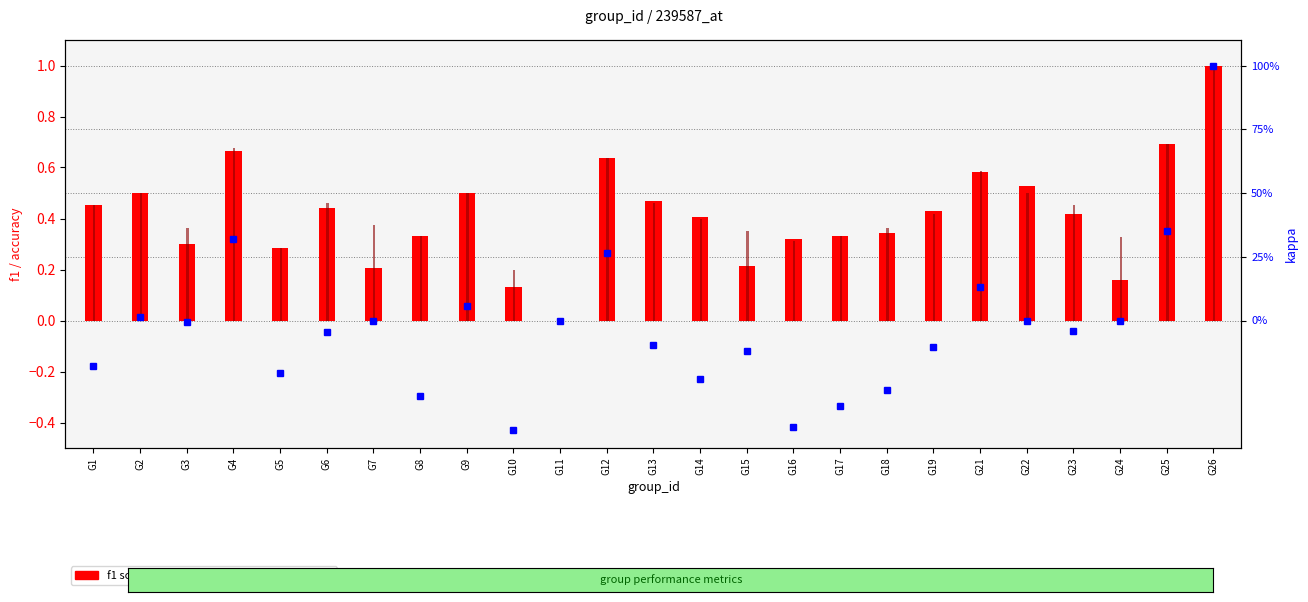

What is the maximum value shown in the chart?

1.0